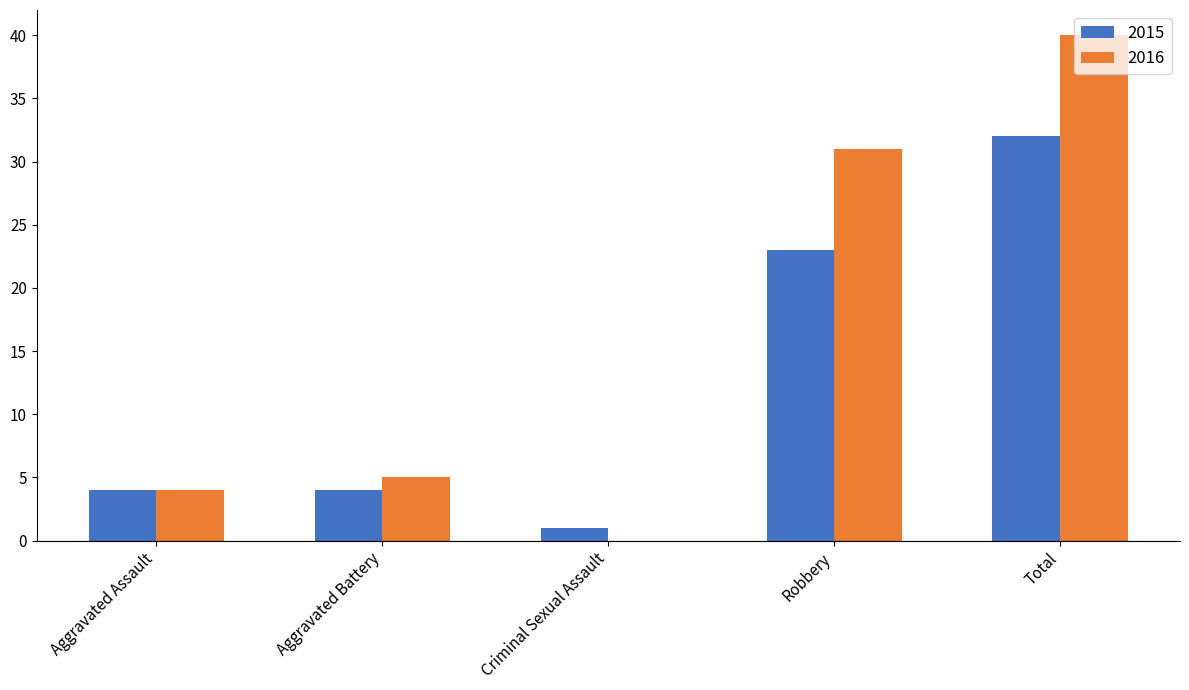

Which label corresponds to the largest value in the chart?

Total